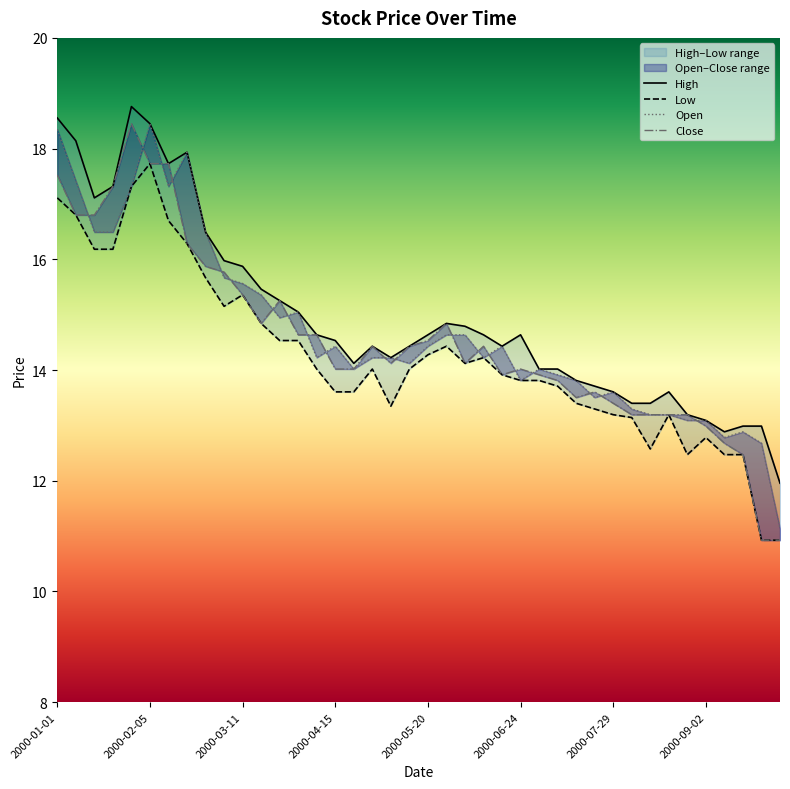

What is the maximum value for Low?

17.7